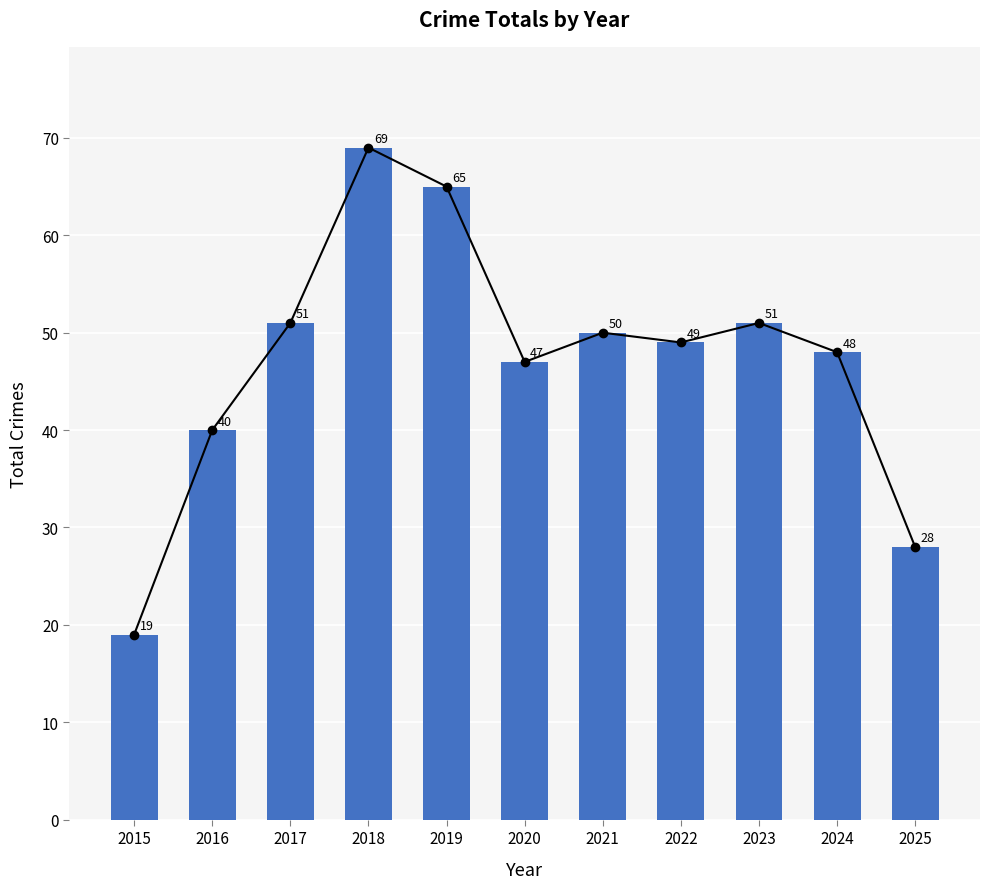

What value does the data have at 2018?

69